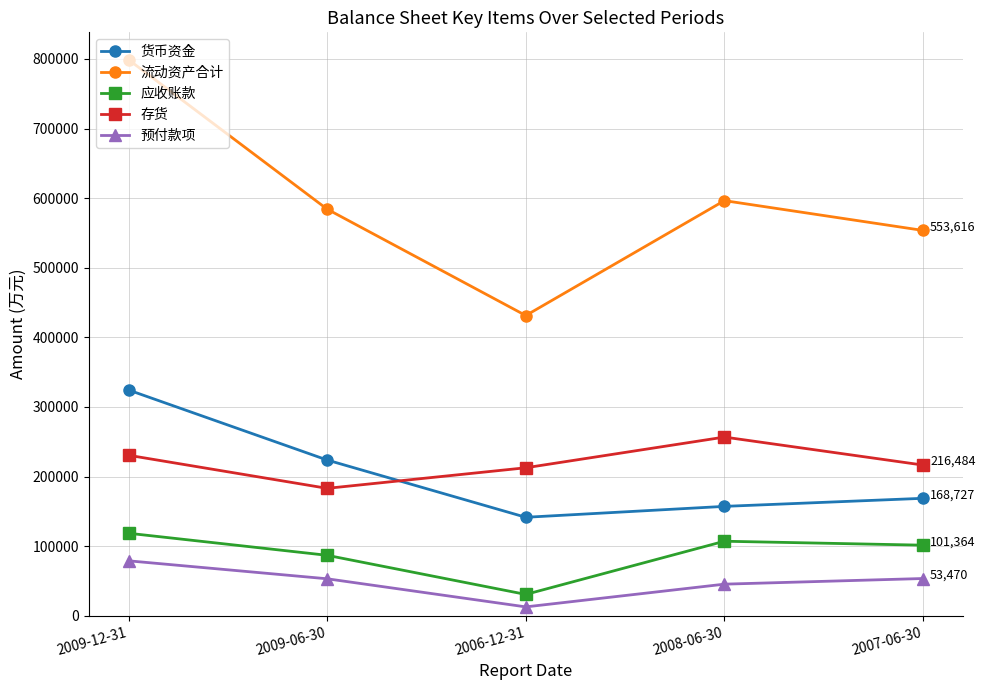

List the series in order of their peak value, highest first.

流动资产合计, 货币资金, 存货, 应收账款, 预付款项